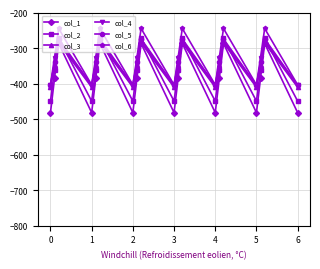

In col_2, how many points are higher than both neighbors (excluding endpoints)?

6